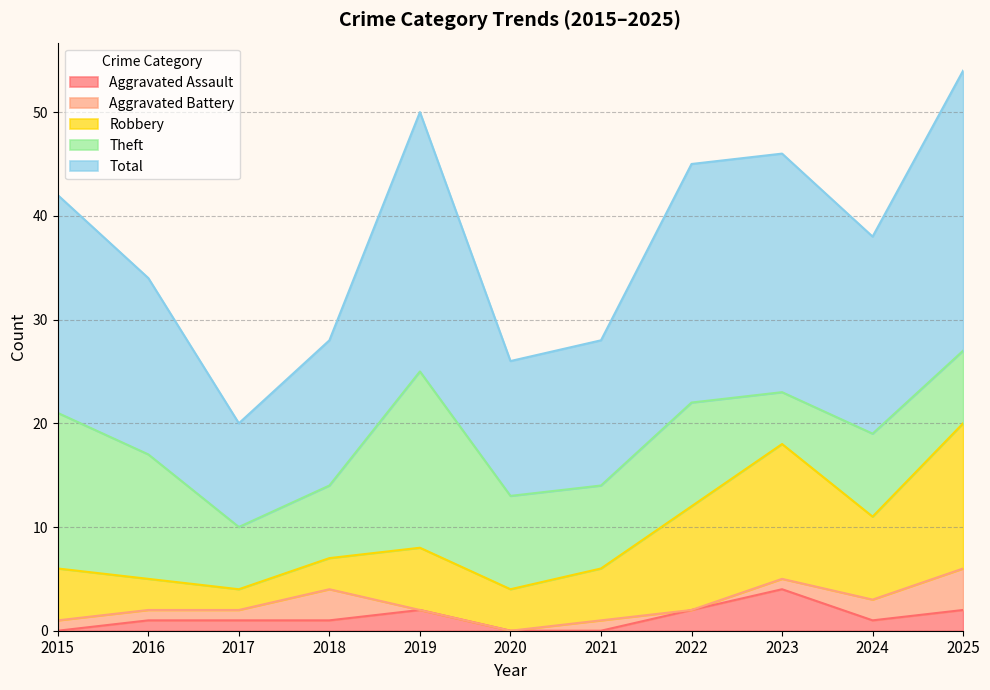

Which series has the largest total across all categories?

Total